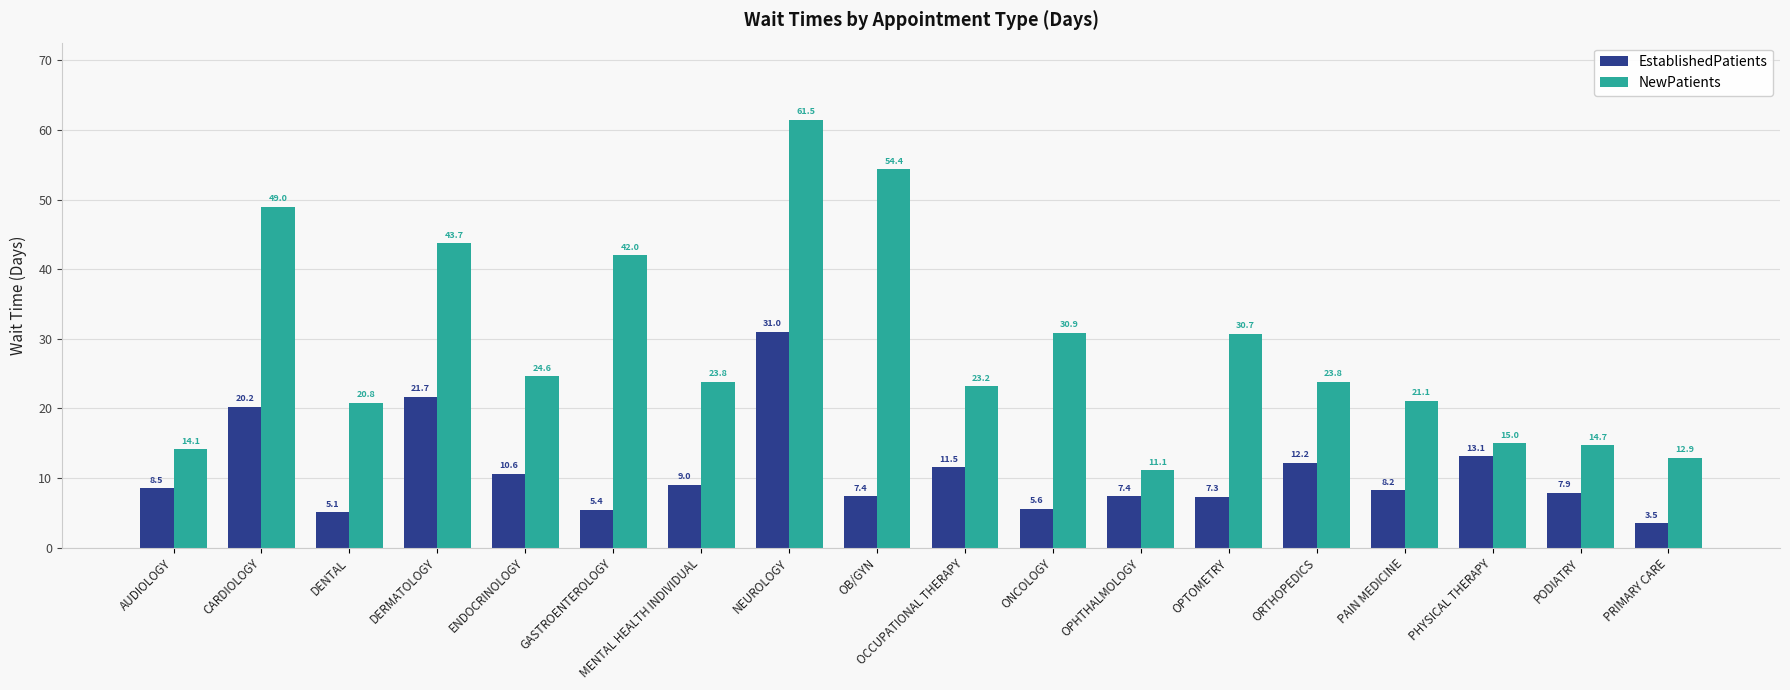

At how many categories does at least one series exceed 20?

13